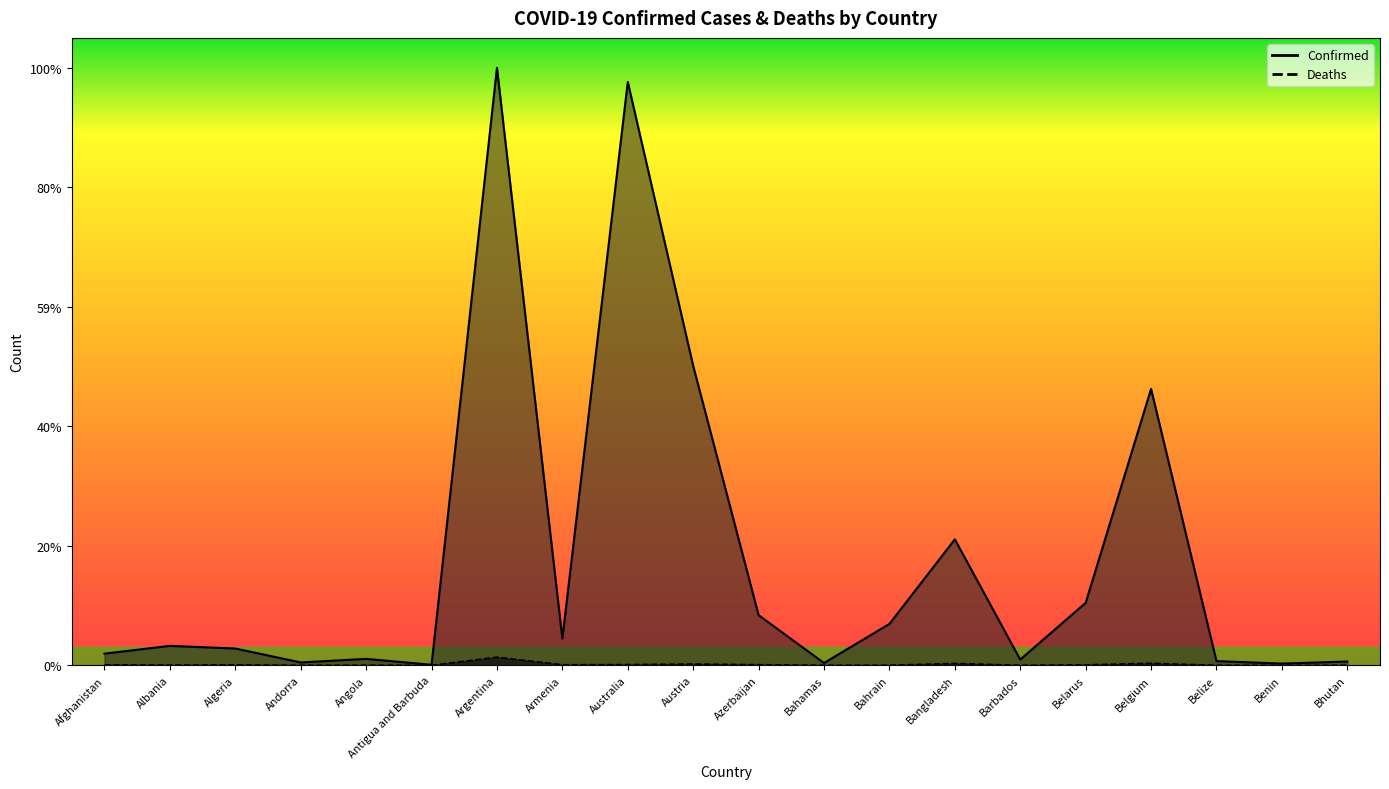

True or false: Deaths has a value of 1509 at Bahrain.

True